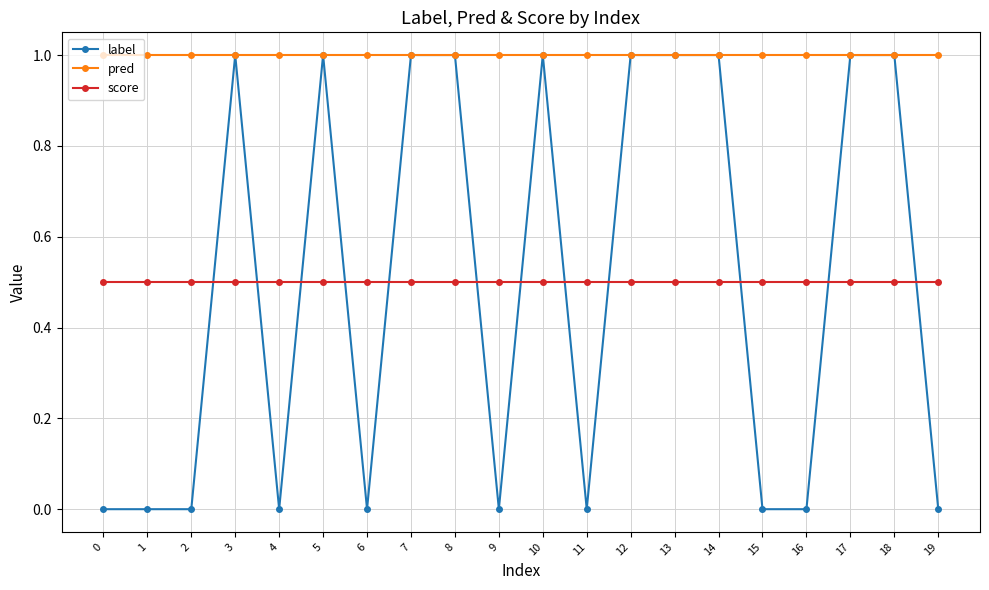

How many lines are shown in the chart?

3